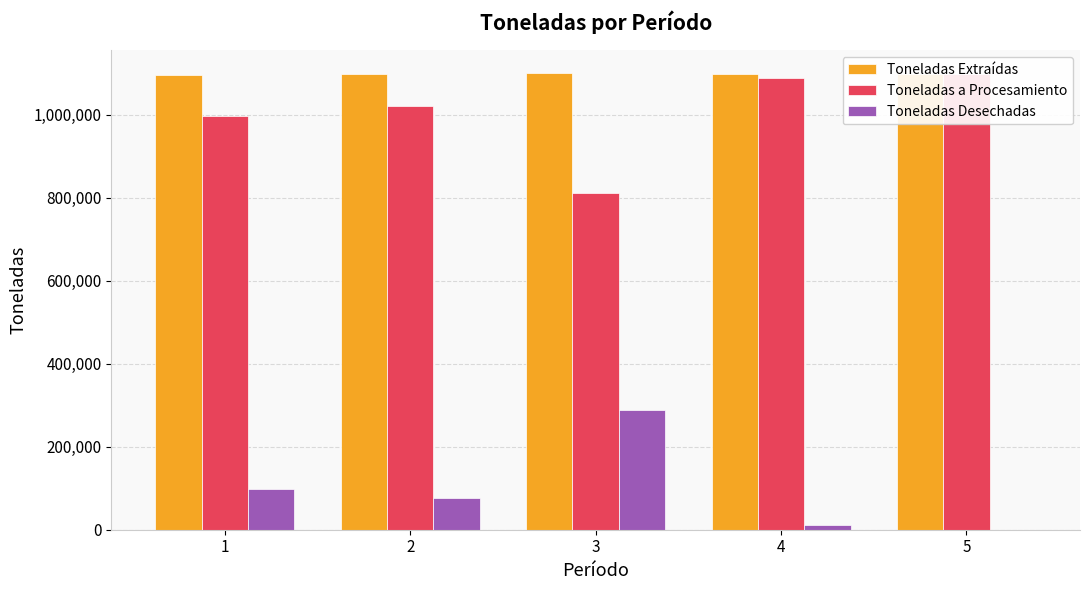

How many categories are shown in the chart?

5